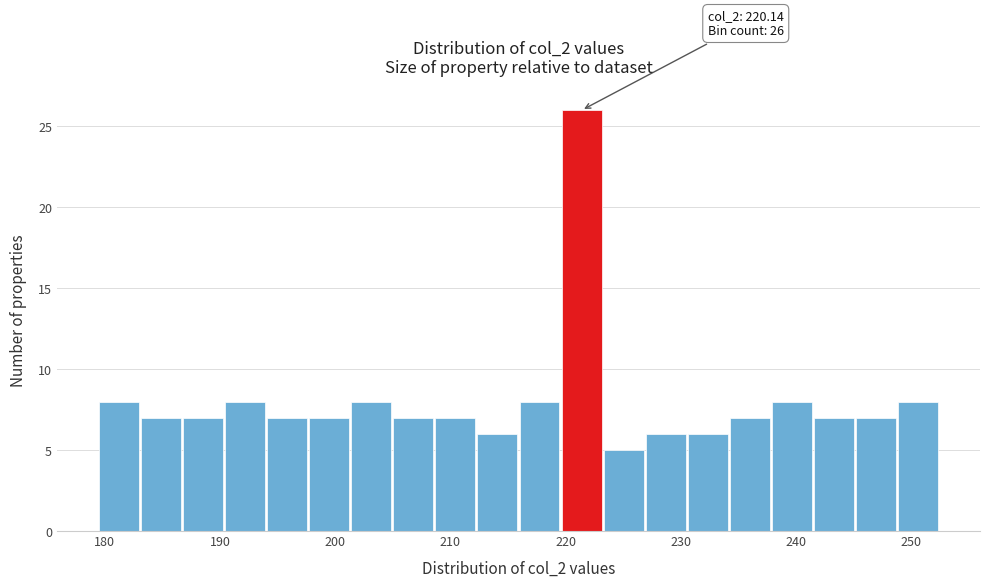

Around what value on the x-axis is the tallest bar? Give the approximate position of its centre, as read against the axis.

221